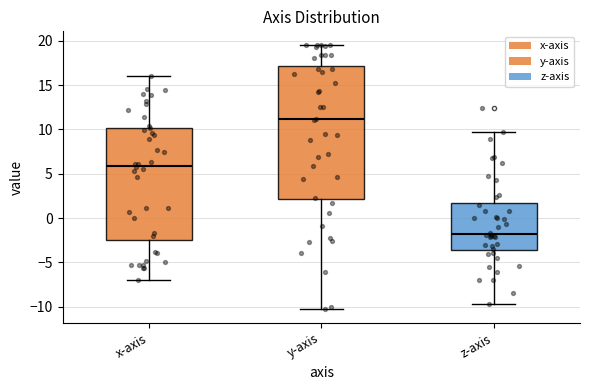

Reading left to right, transcribe this box plot: for each box, give where its median line is, the range the box spans, and where its two whiskers end, as read against the y-axis. The values are not printed on the chart, so give them approximately, as read against the axis.

x-axis: median 6.0, box -2.5 to 10.0, whiskers -7.0 to 16.0
y-axis: median 11.0, box 2.0 to 17.0, whiskers -10.5 to 19.5
z-axis: median -2.0, box -3.5 to 1.5, whiskers -9.5 to 9.5